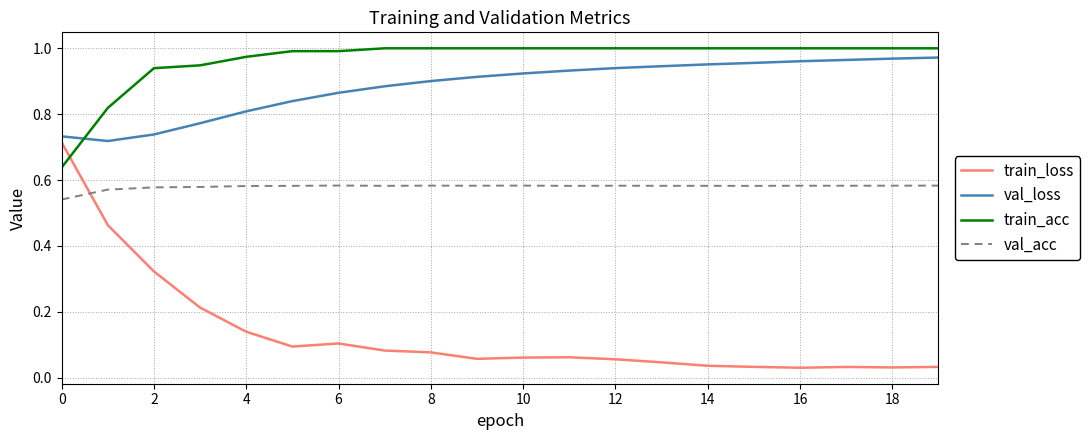

True or false: val_acc has more than 1 points higher than both neighbors.

True